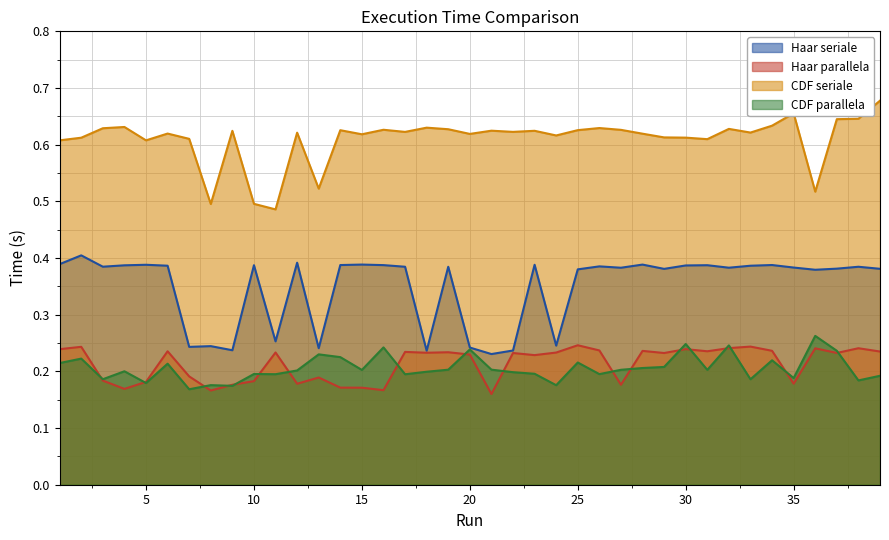

What is the average value of the CDF parallela series?

0.2